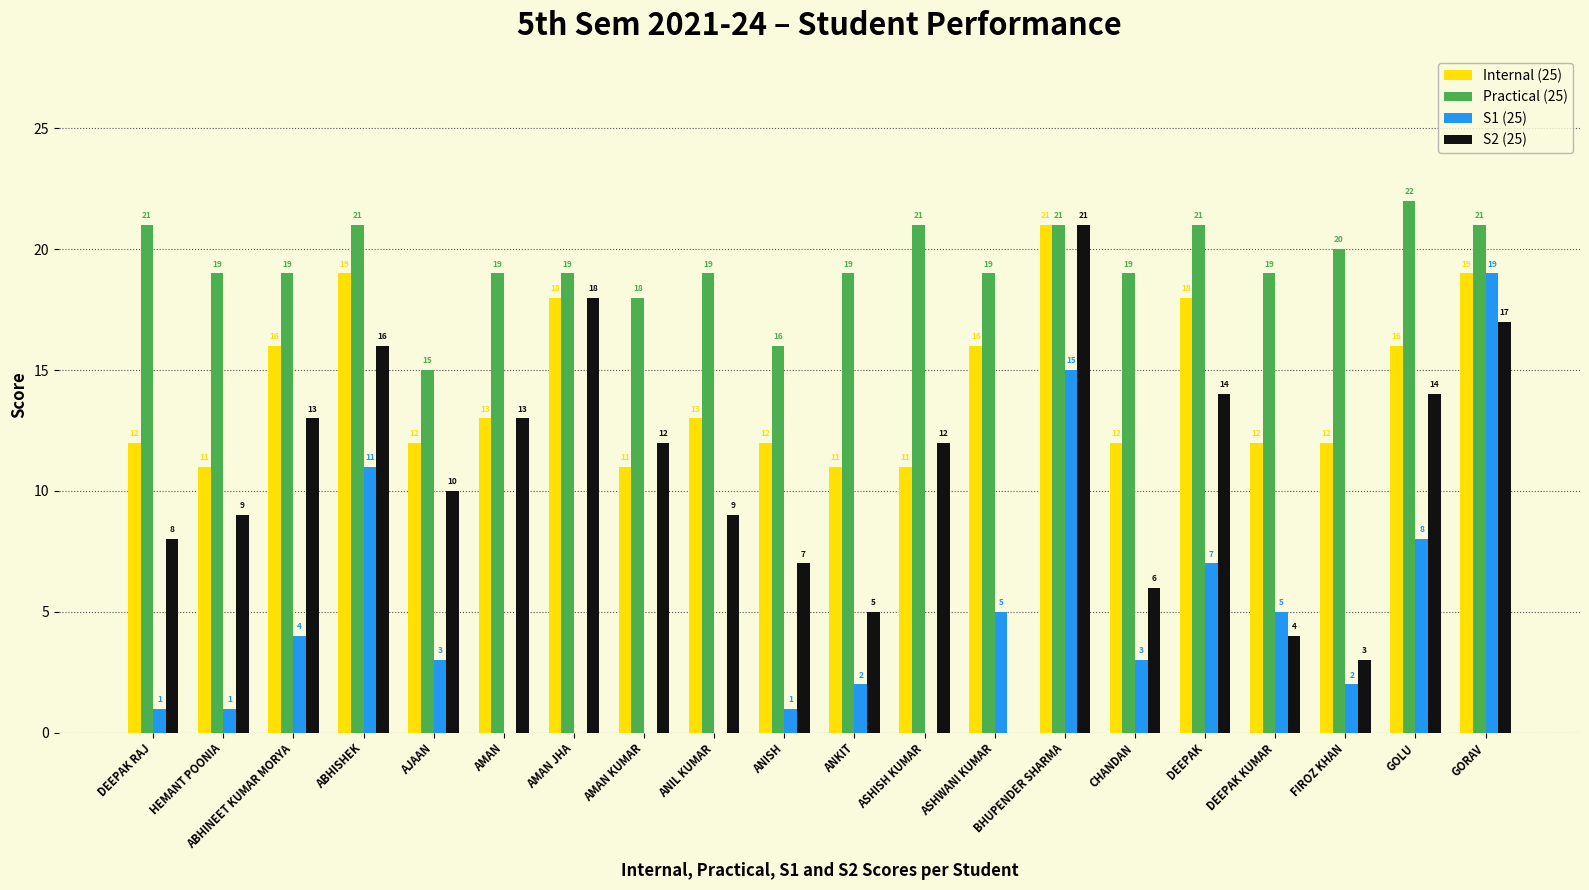

At which category is the sum across all series the highest?

BHUPENDER SHARMA